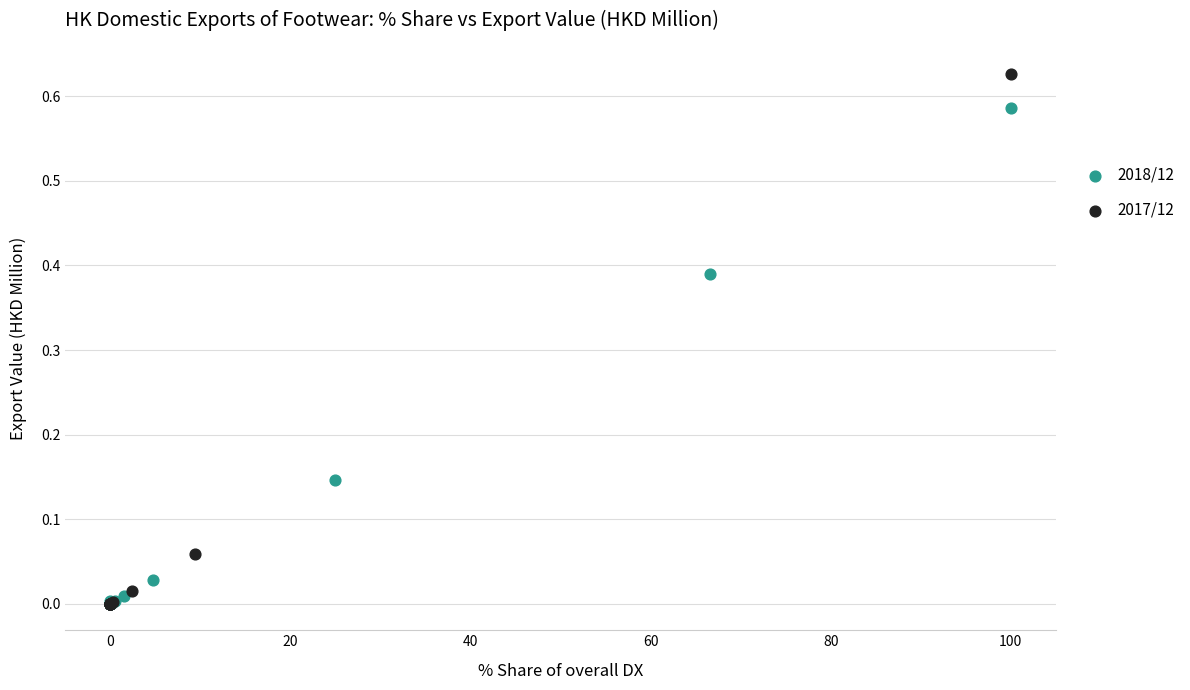

Which series reaches the maximum Y coordinate?

2017/12